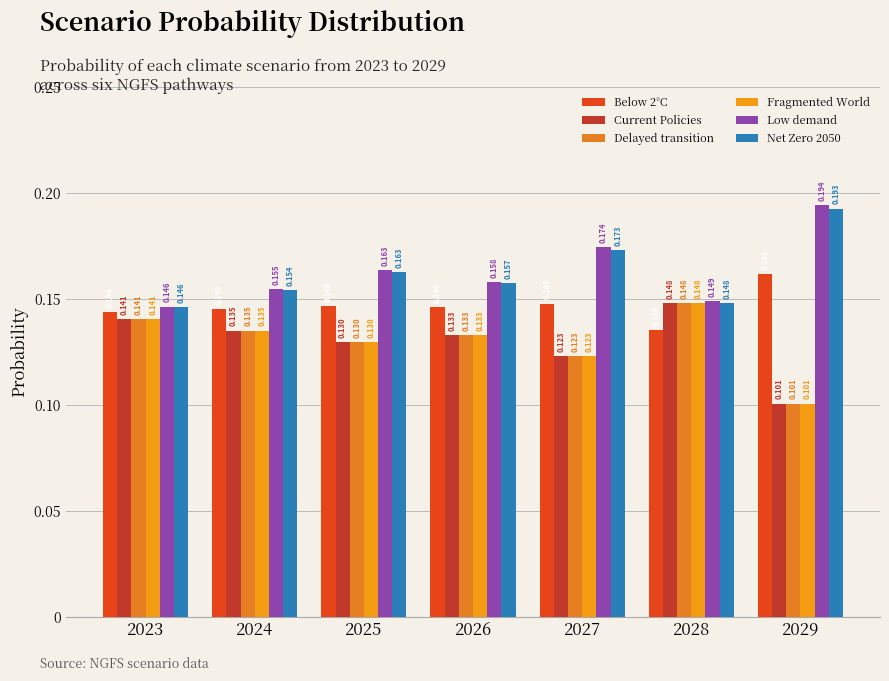

The value of Net Zero 2050 at 2028 is 0.1. True or false?

True